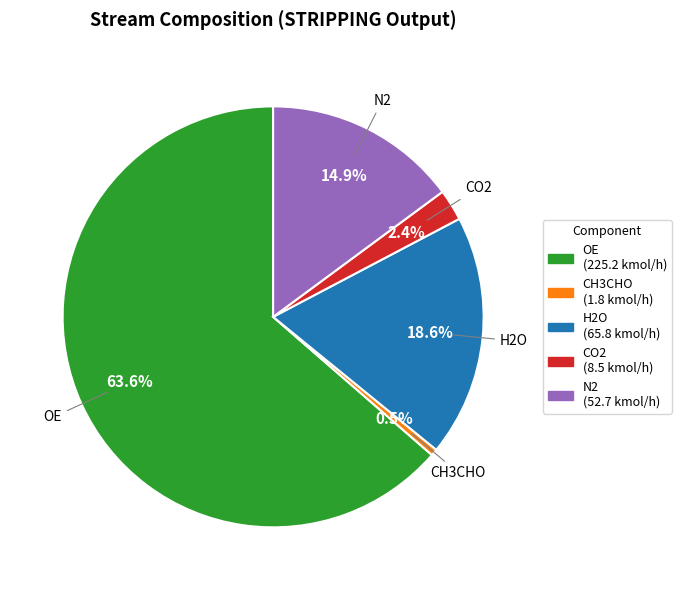

Rank the categories by value from lowest to highest.

CH3CHO, CO2, N2, H2O, OE